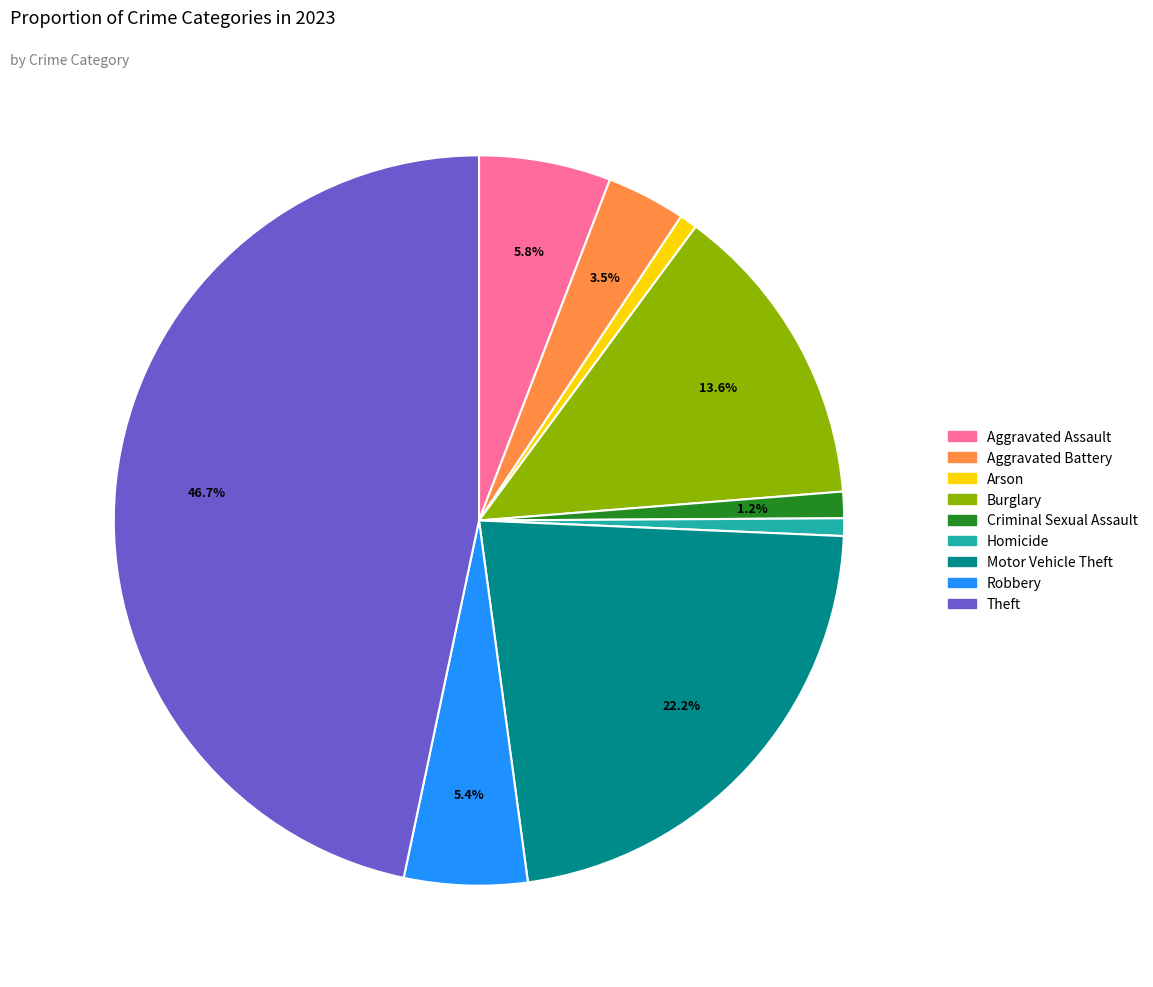

What is the ratio of the value at Theft to the value at Arson?

60.0